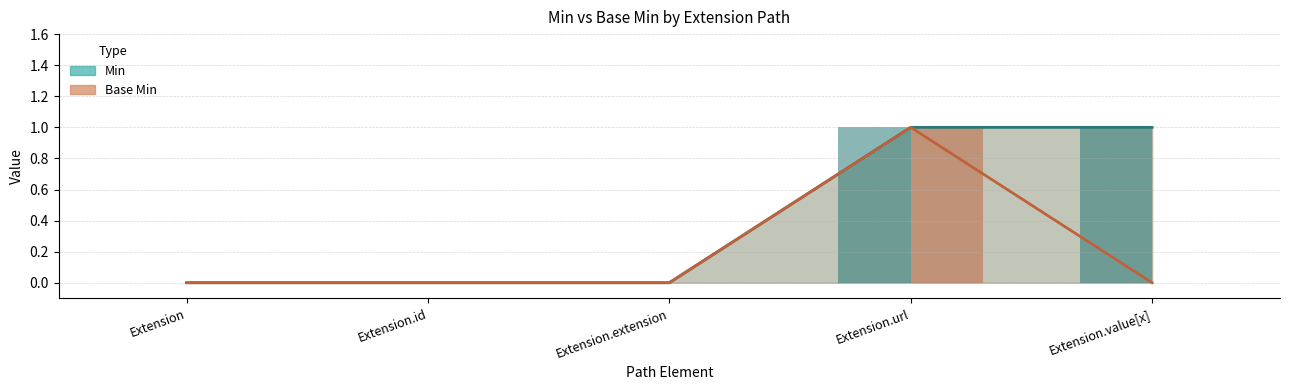

The value of Min at Extension is 1. True or false?

False